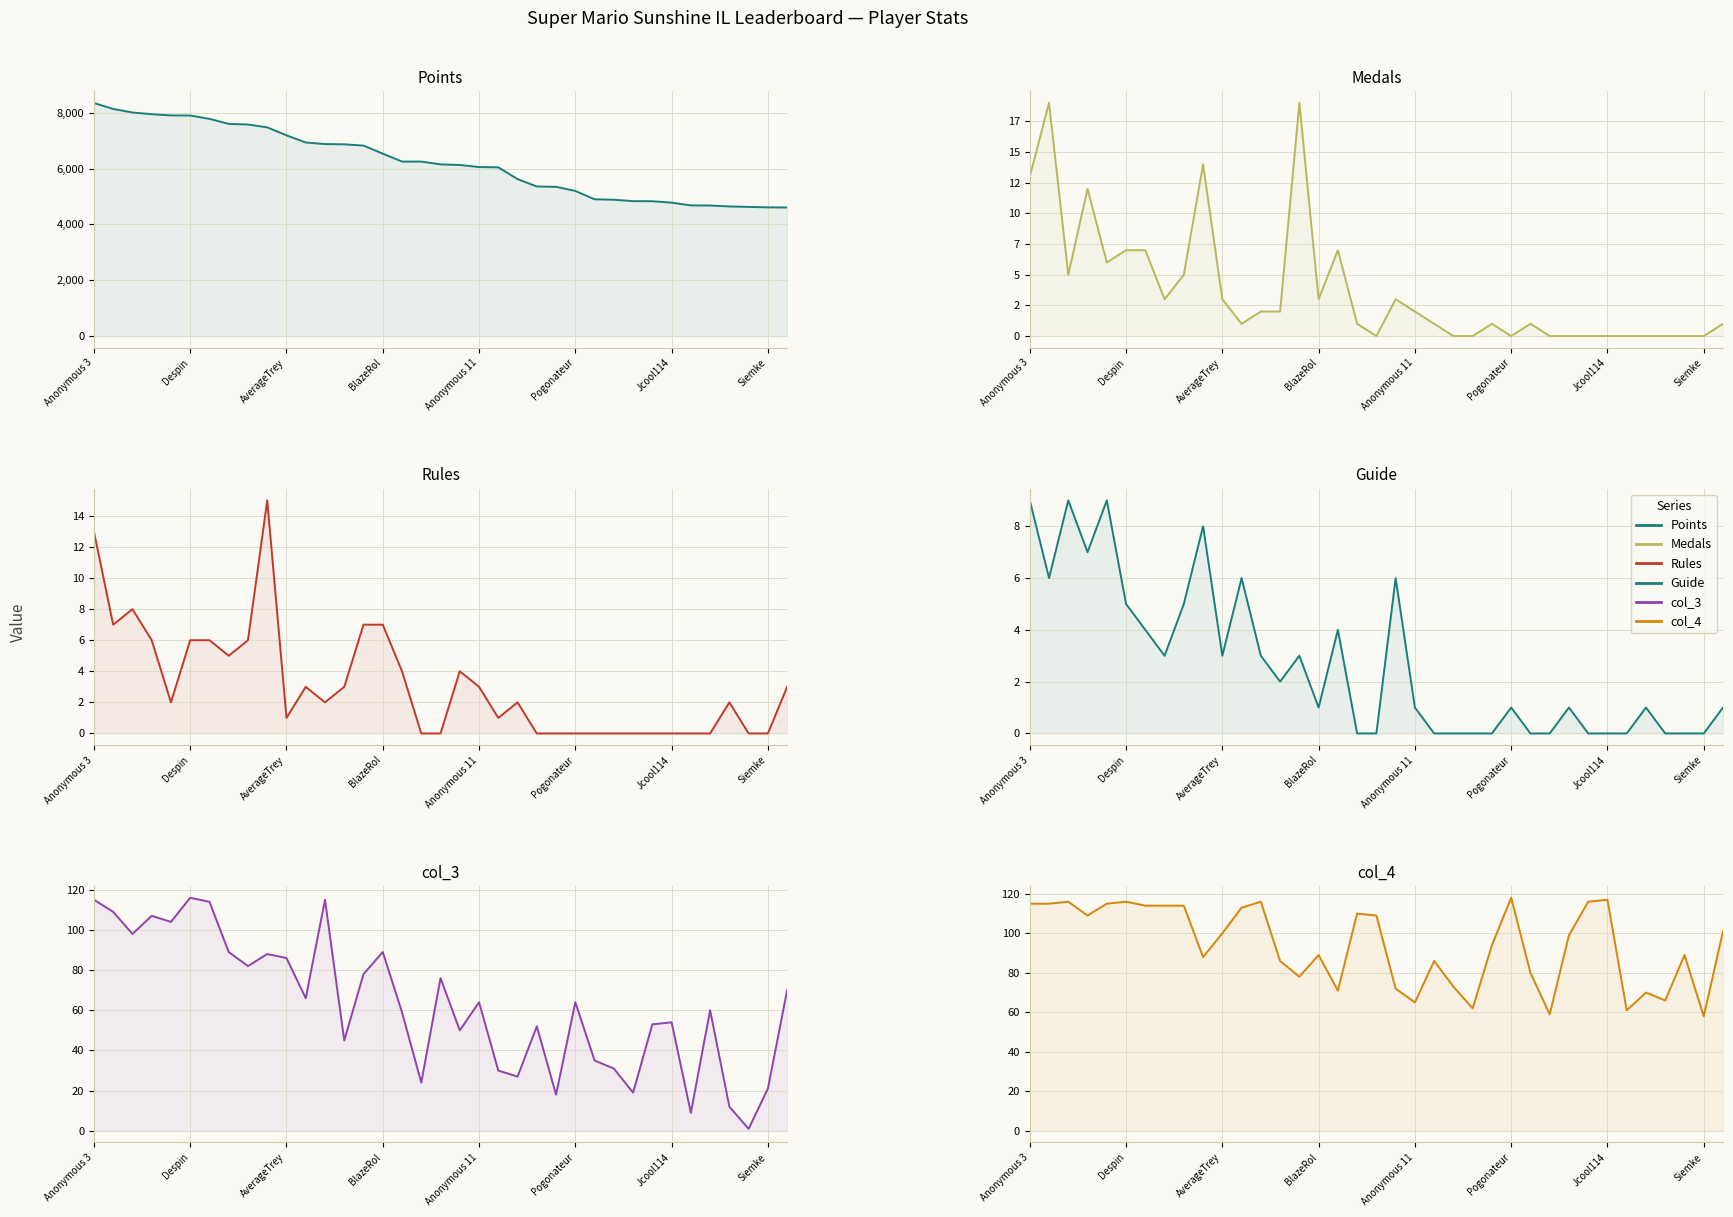

The Points series shows 4609 at Siemke. True or false?

True